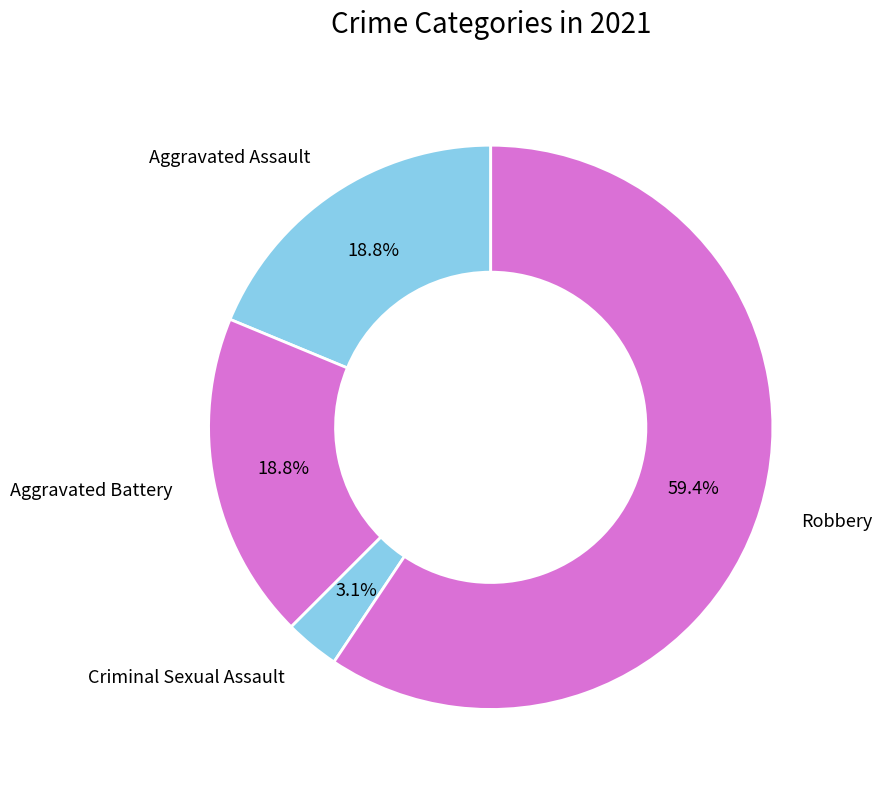

Is there any slice that represents more than half of the pie?

Yes